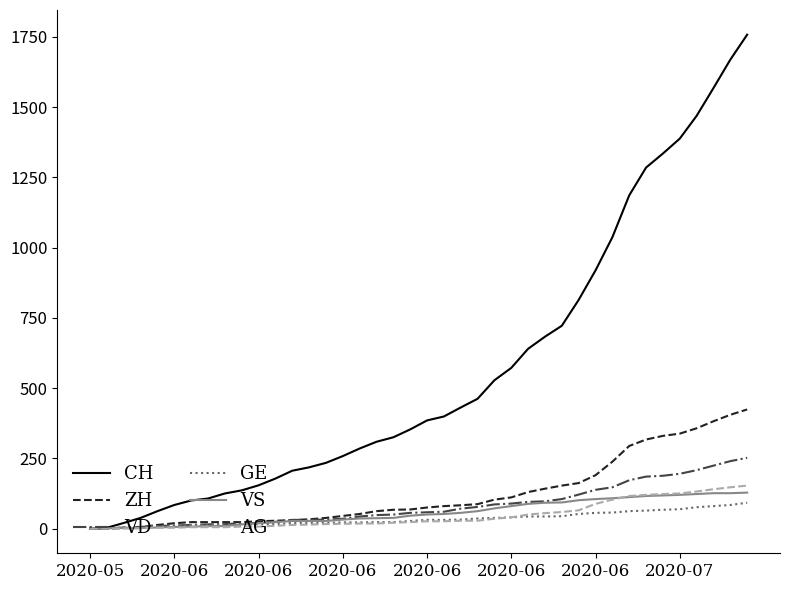

What is the highest value of the ZH series?

424